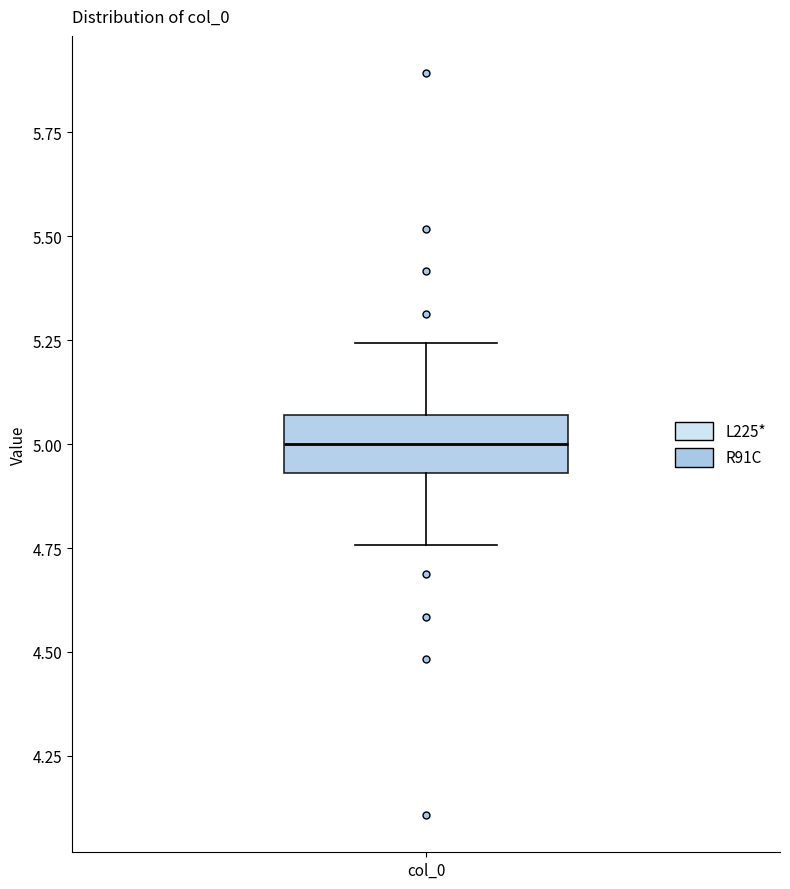

Where is the upper edge of the box for col_0 on the y-axis? The values are not printed on the chart, so give them approximately, as read against the axis.

5.05